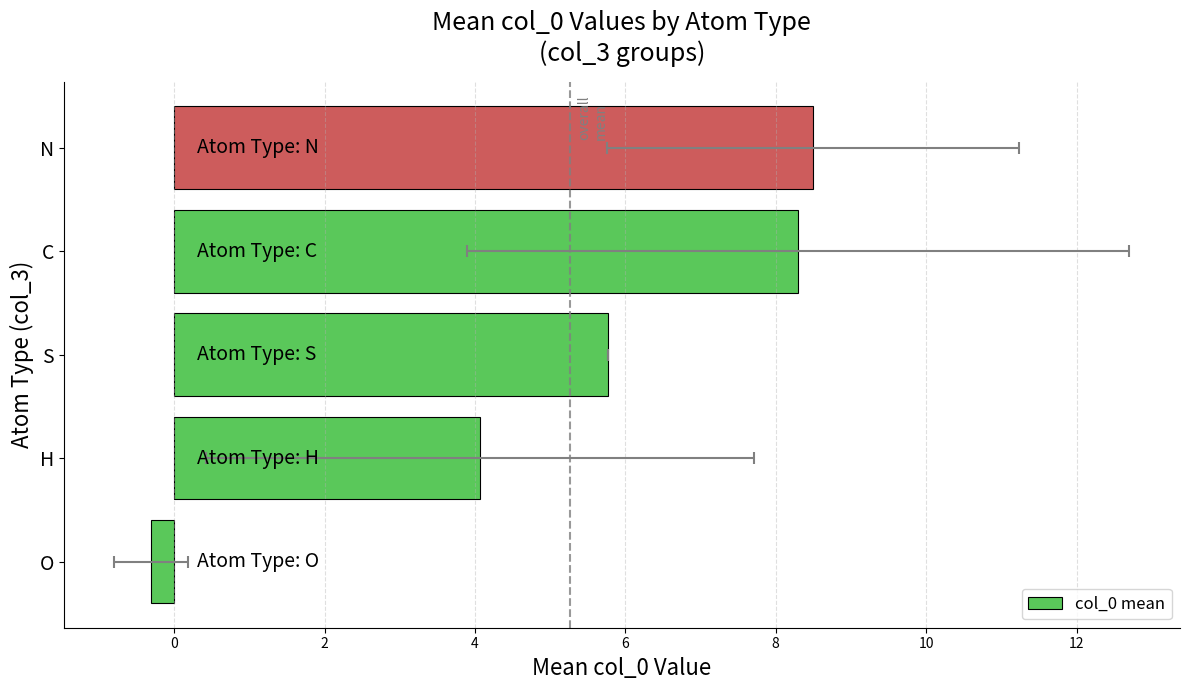

Between S and N, which is larger?

N